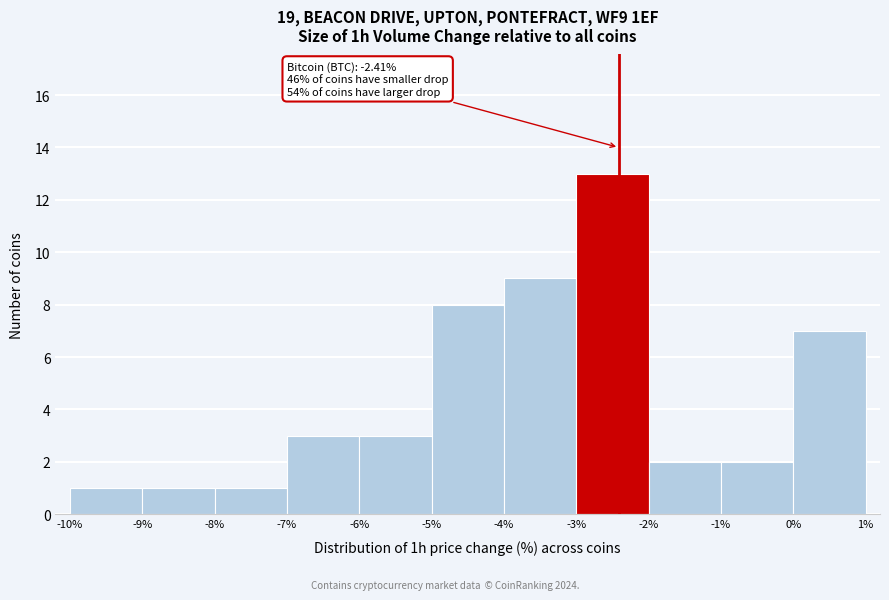

Which range on the x-axis has the tallest bar?

-3% to -2%